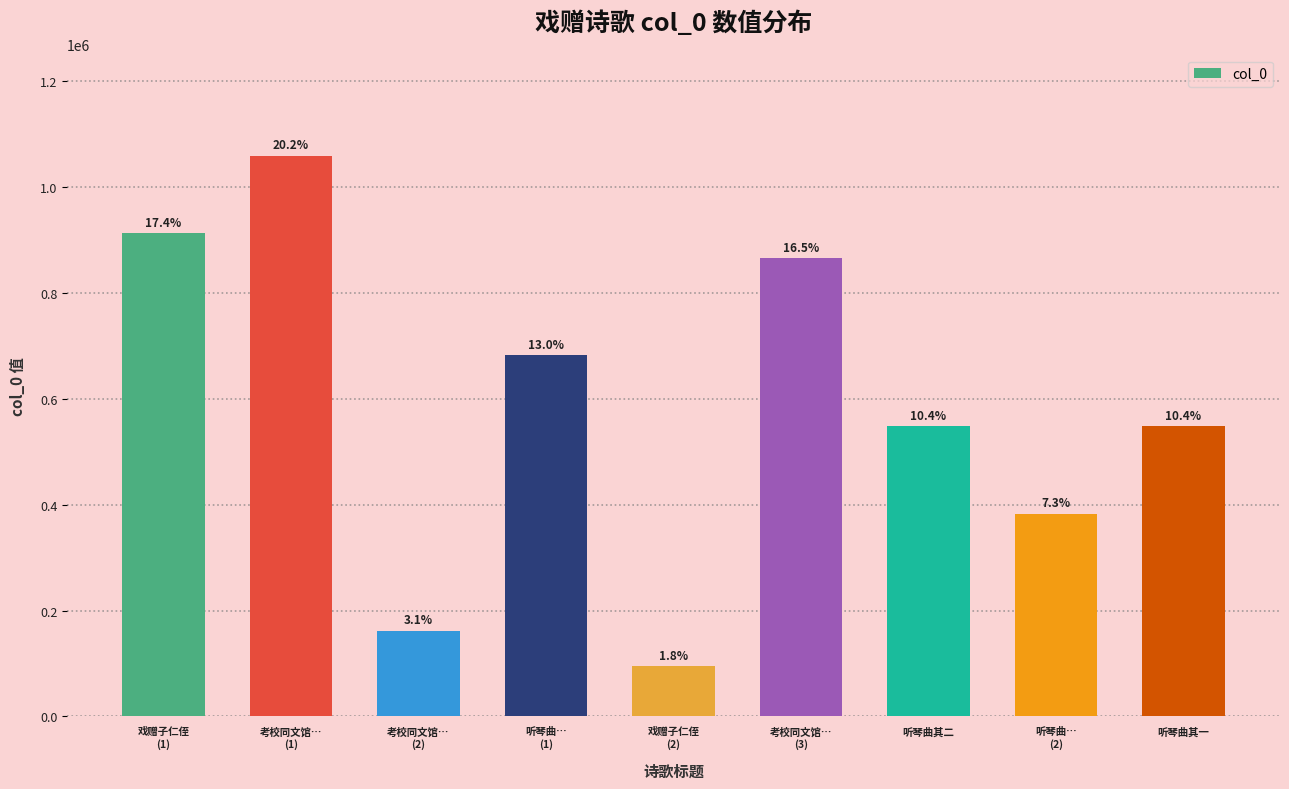

What position from the left is 听琴曲其一?

9